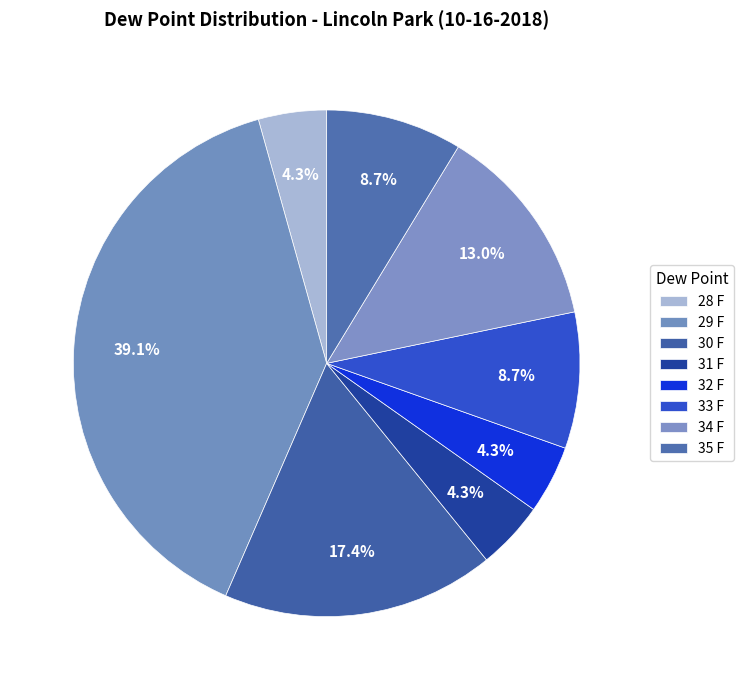

How many slices are in this pie chart?

8